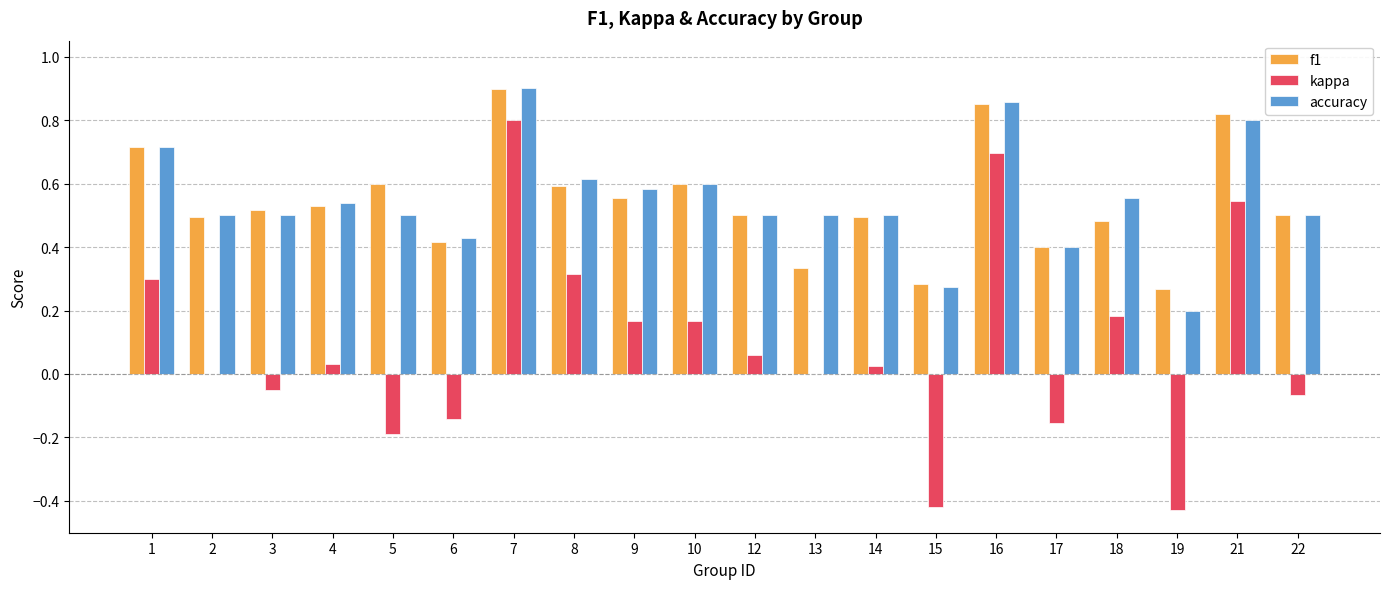

The f1 series shows 0.9 at 16. True or false?

True